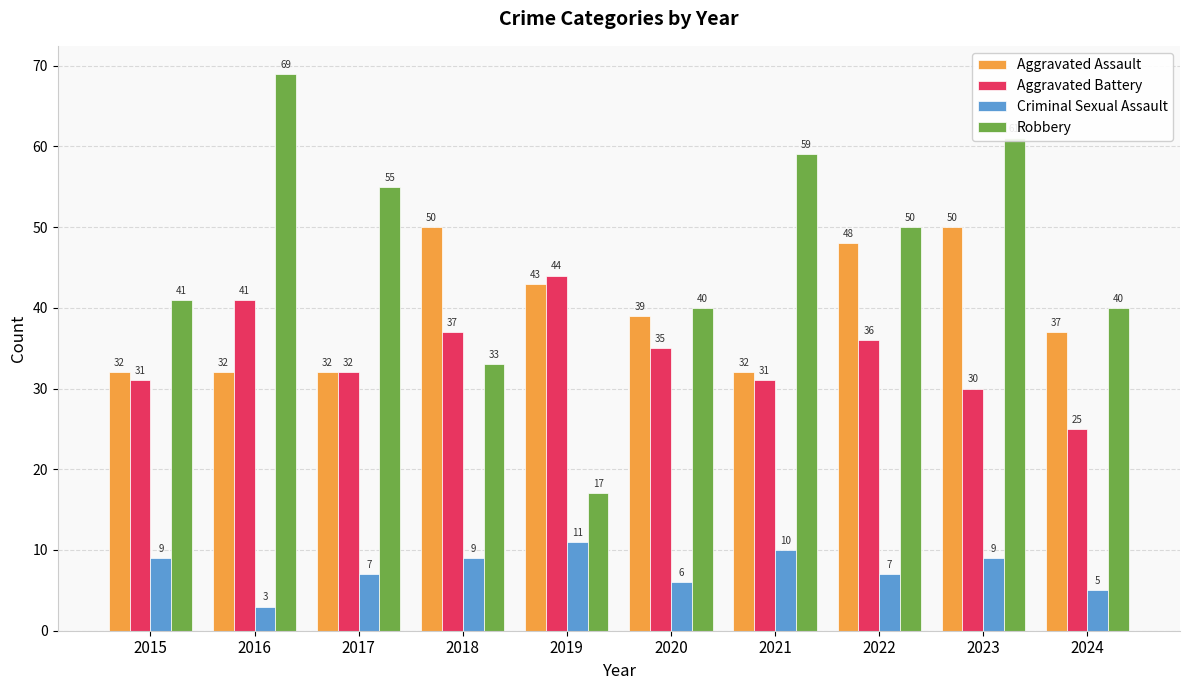

What is the spread (max minus min) of values at 2024?

35